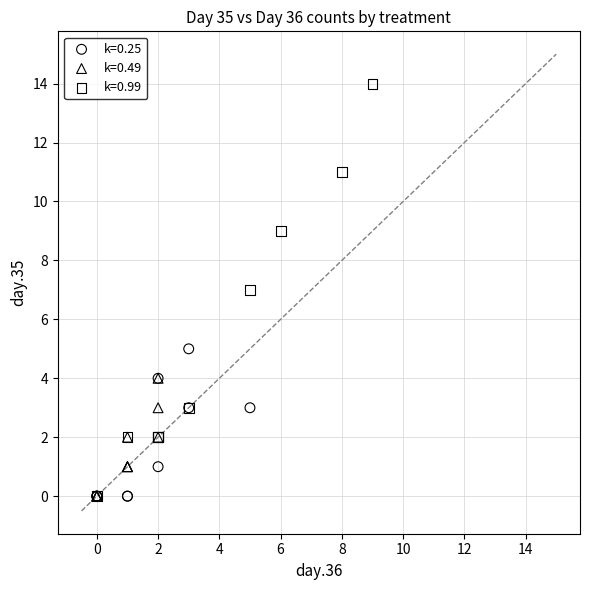

Which series has the widest spread of Y values?

k=0.99